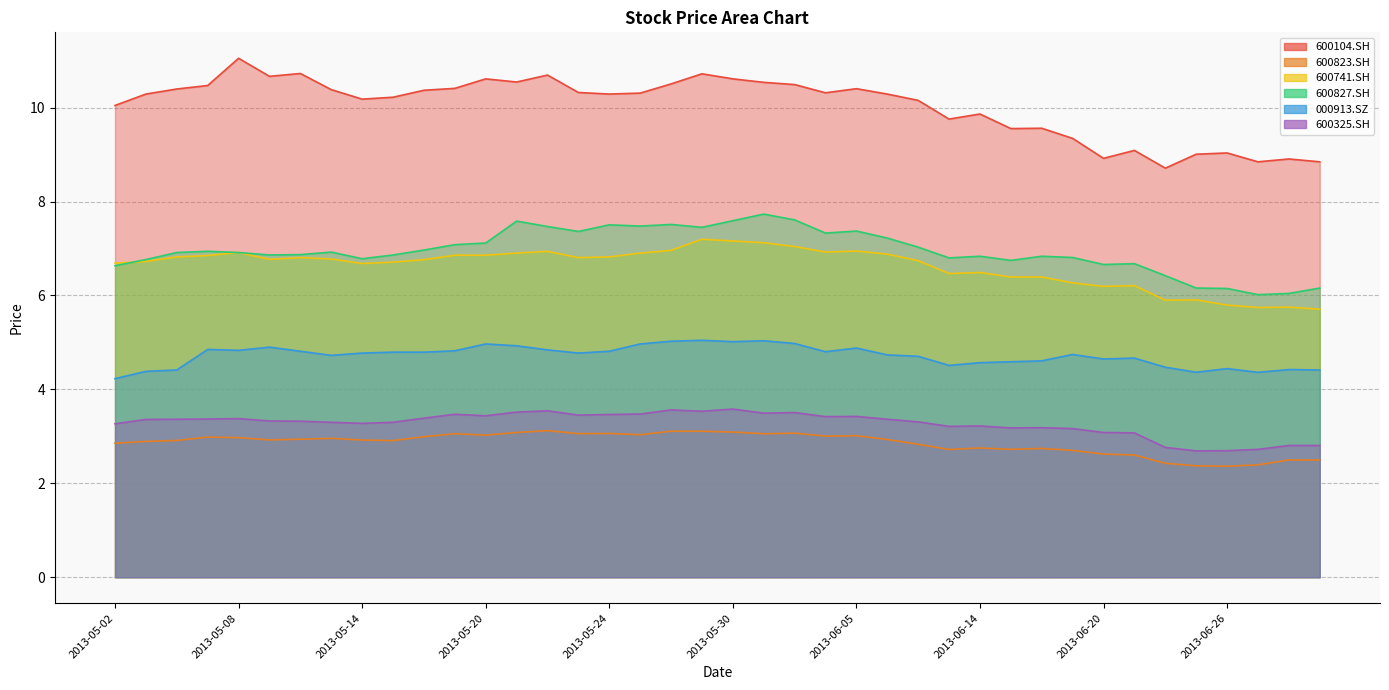

List the labels in order of 600741.SH value, largest first.

2013-05-29, 2013-05-30, 2013-05-31, 2013-06-03, 2013-05-28, 2013-06-05, 2013-05-22, 2013-06-04, 2013-05-08, 2013-05-21, 2013-05-27, 2013-06-06, 2013-05-17, 2013-05-20, 2013-05-07, 2013-05-06, 2013-05-24, 2013-05-10, 2013-05-23, 2013-05-13, 2013-05-09, 2013-05-16, 2013-06-07, 2013-05-03, 2013-05-15, 2013-05-02, 2013-05-14, 2013-06-14, 2013-06-13, 2013-06-17, 2013-06-18, 2013-06-19, 2013-06-21, 2013-06-20, 2013-06-25, 2013-06-24, 2013-06-26, 2013-06-28, 2013-06-27, 2013-07-01